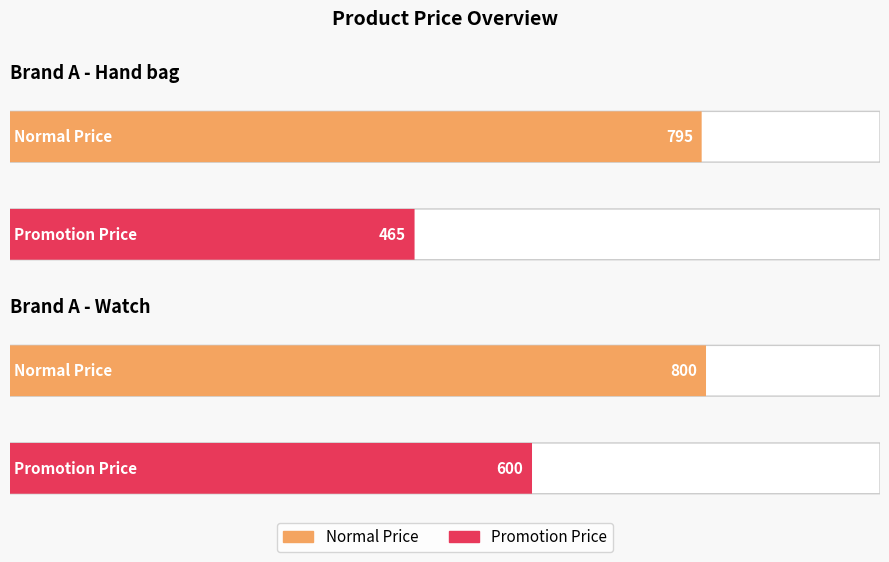

What is the label of the 1st bar from the right?

Watch